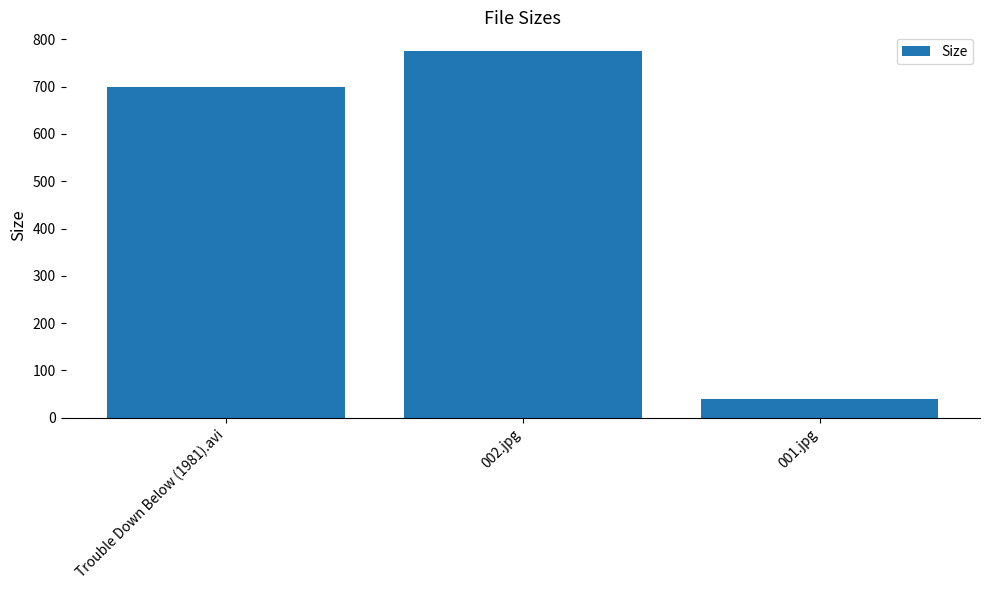

Reading left to right, what are all the values shown in this chart?

Trouble Down Below (1981).avi=700.0	002.jpg=775.9	001.jpg=40.0